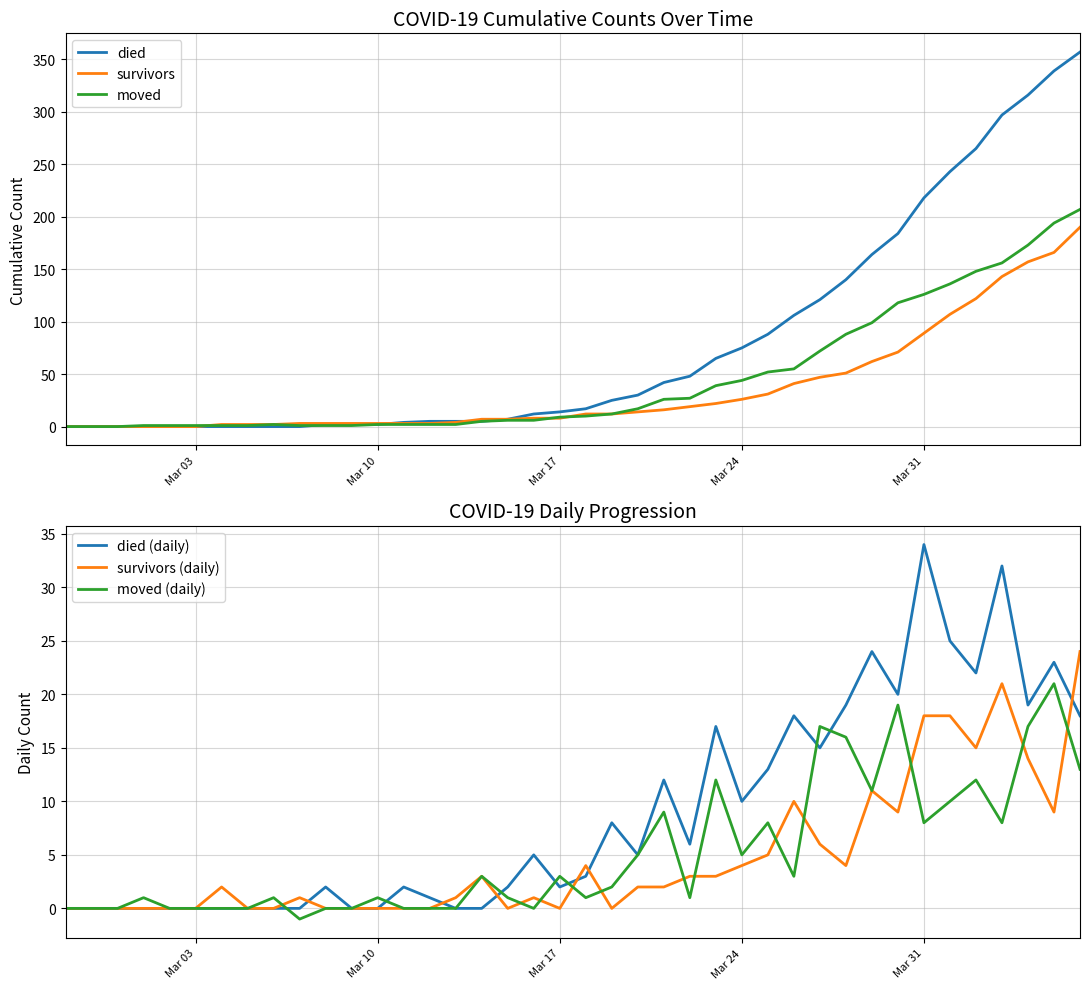

What is the maximum value for moved?

207